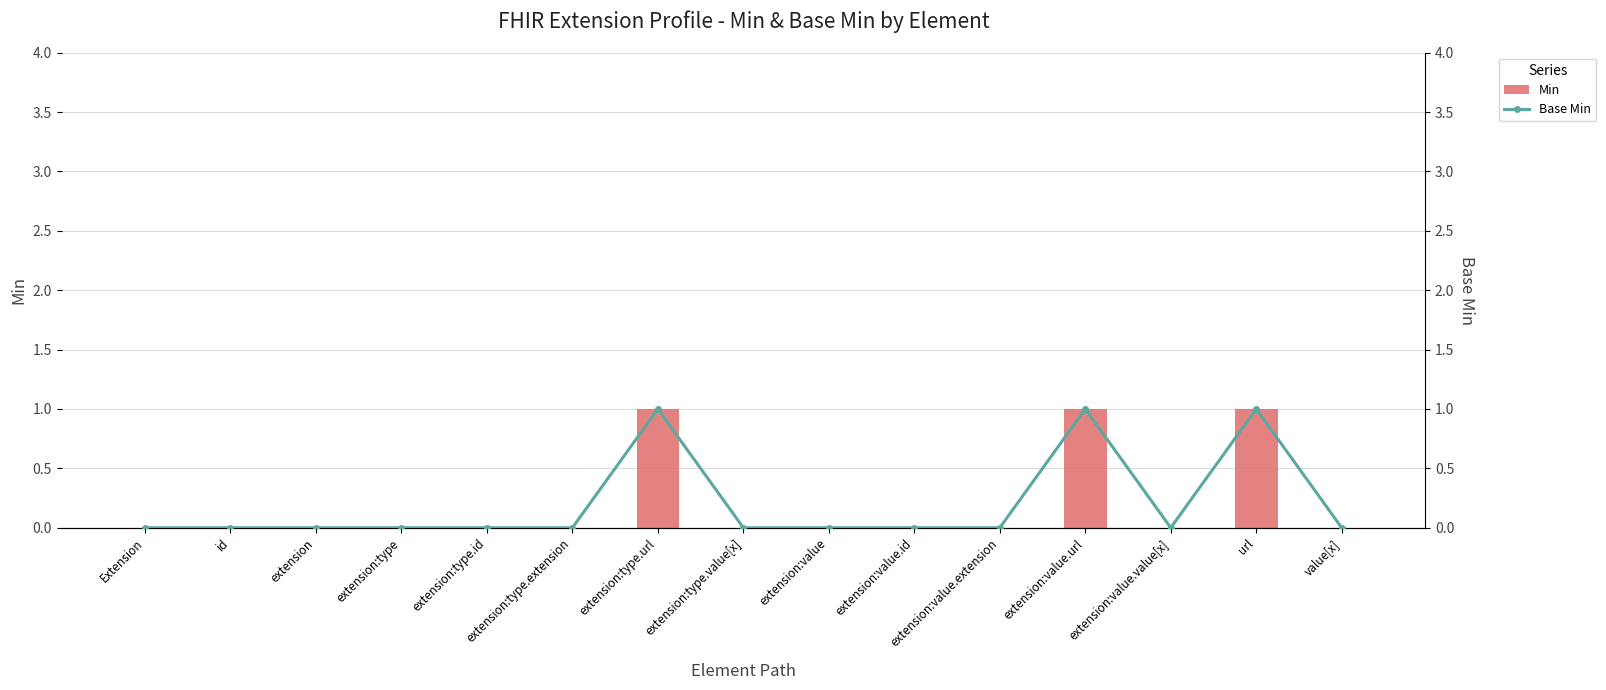

The Base Min series shows 0 at extension:value.value[x]. True or false?

True